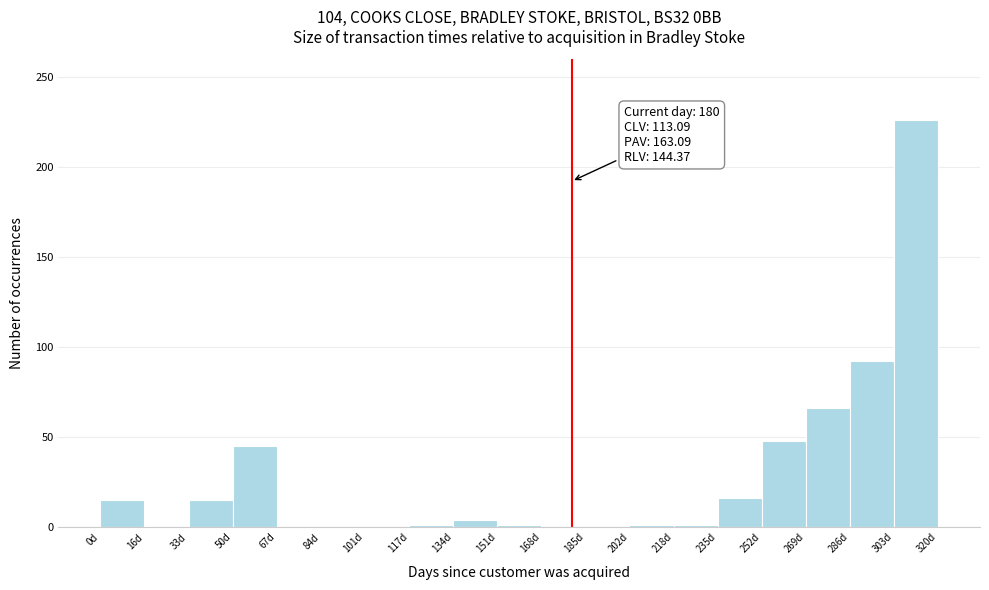

Which range on the x-axis has the tallest bar?

304 to 320